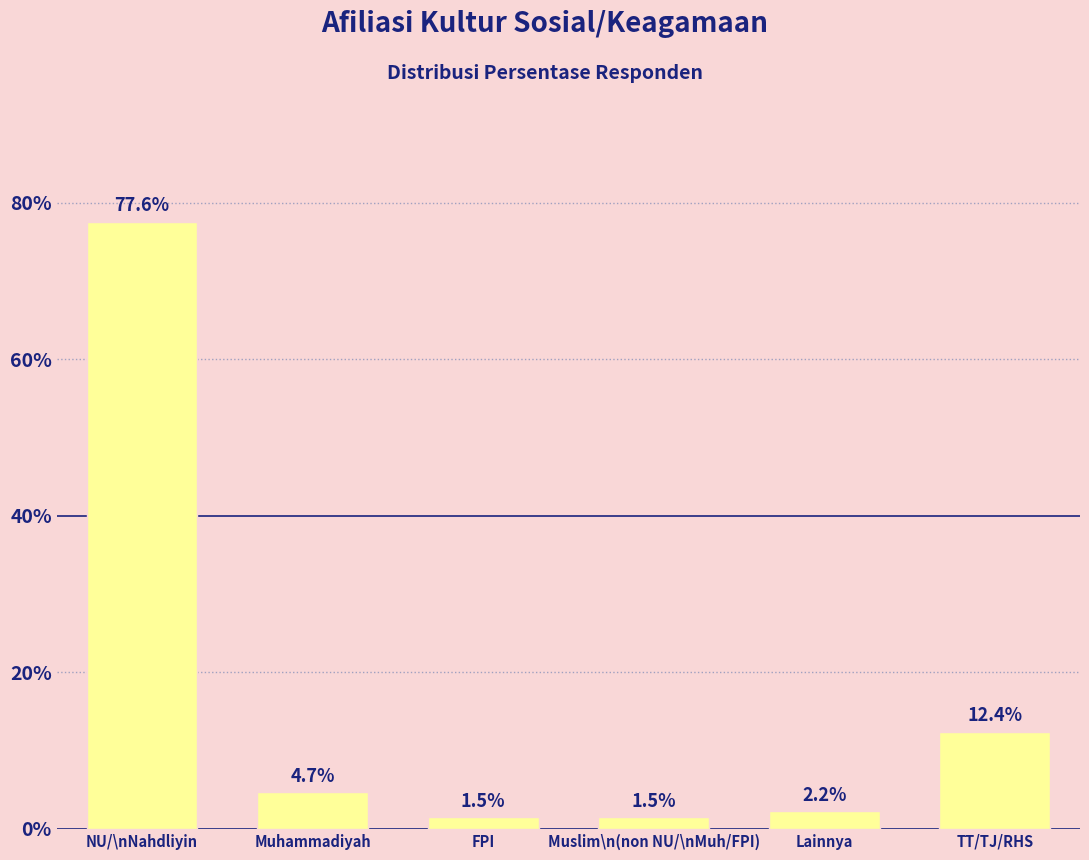

Reading right to left, transcribe all the data shown in this chart.

12.4	2.2	1.5	1.5	4.7	77.6